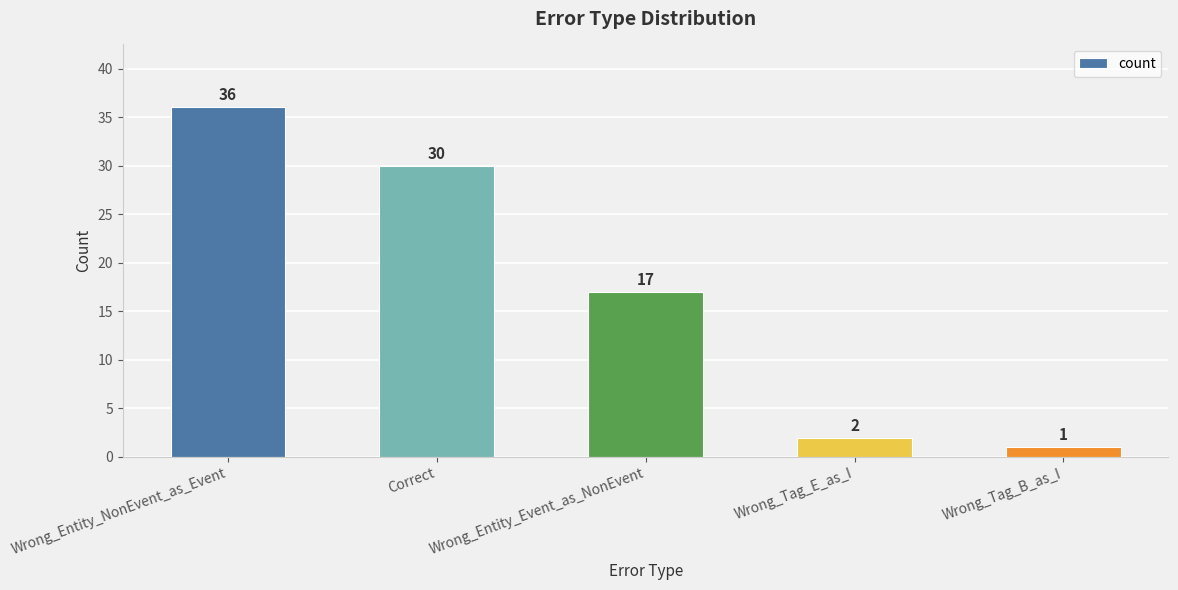

What is the minimum value shown in the chart?

1